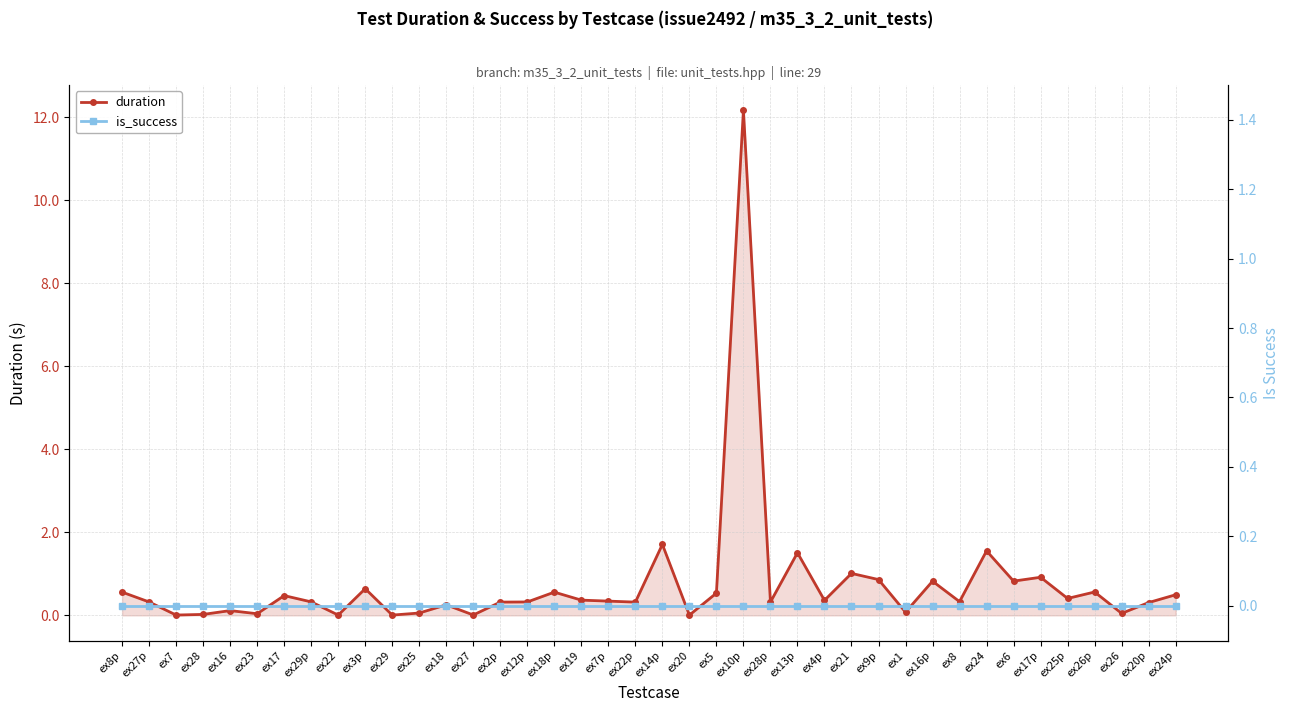

What is the label of the 33rd point from the right?

ex29p